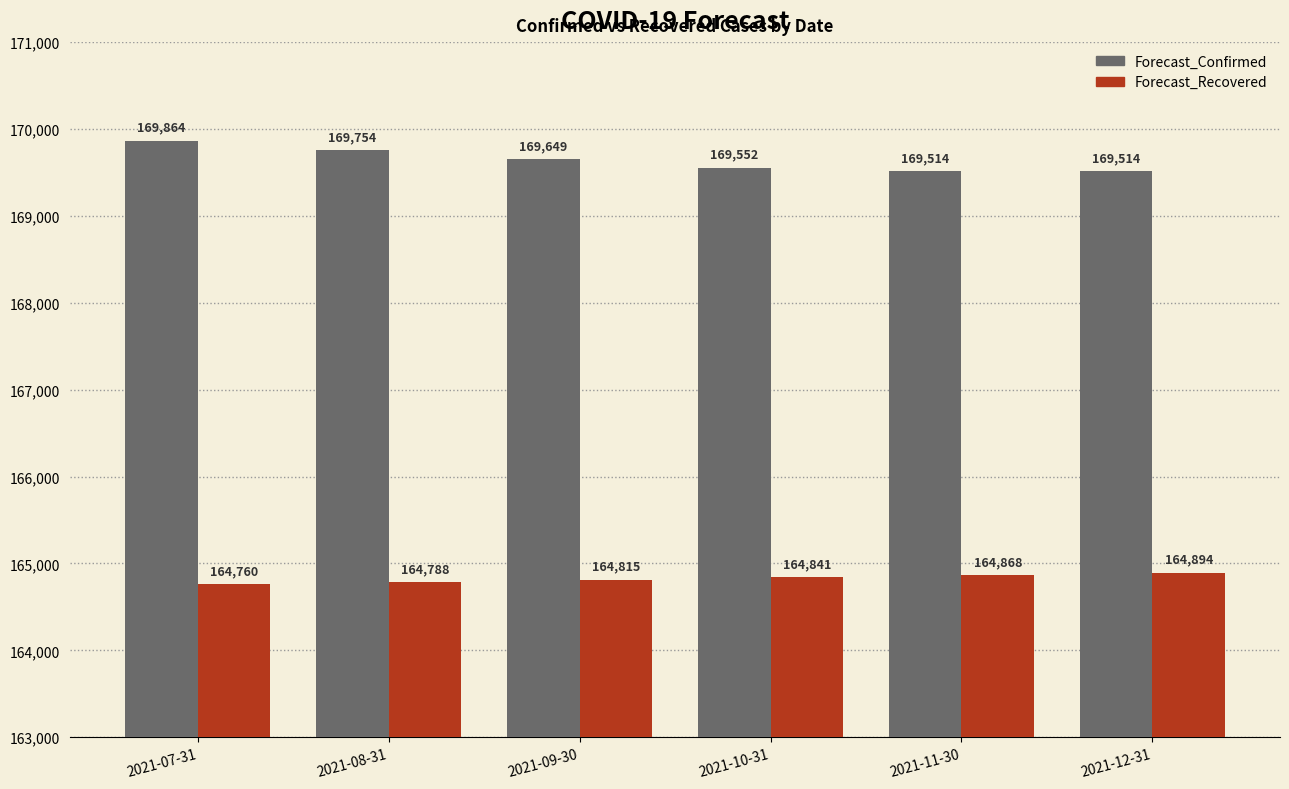

Reading left to right, list all the values displayed in this chart.

Forecast_Confirmed: 169864	169754	169649	169552	169514	169514
Forecast_Recovered: 164760	164788	164815	164841	164868	164894